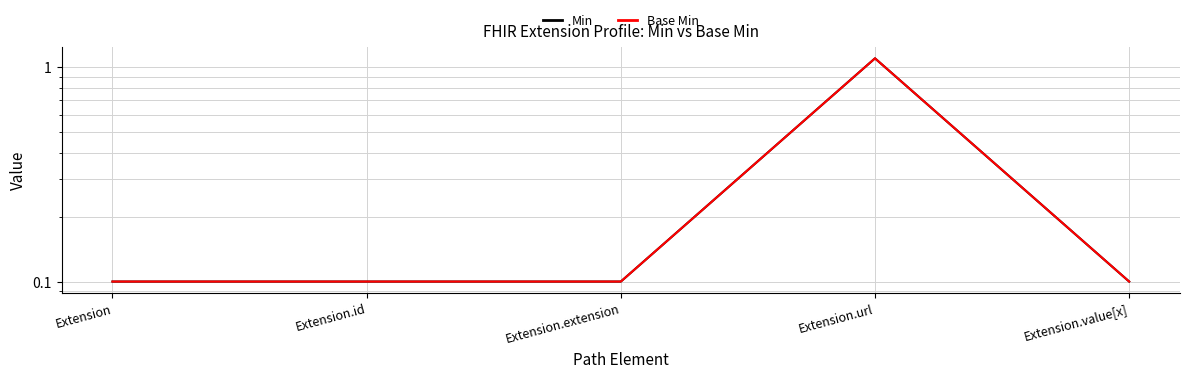

At which category does the chart reach its minimum across all series?

Extension